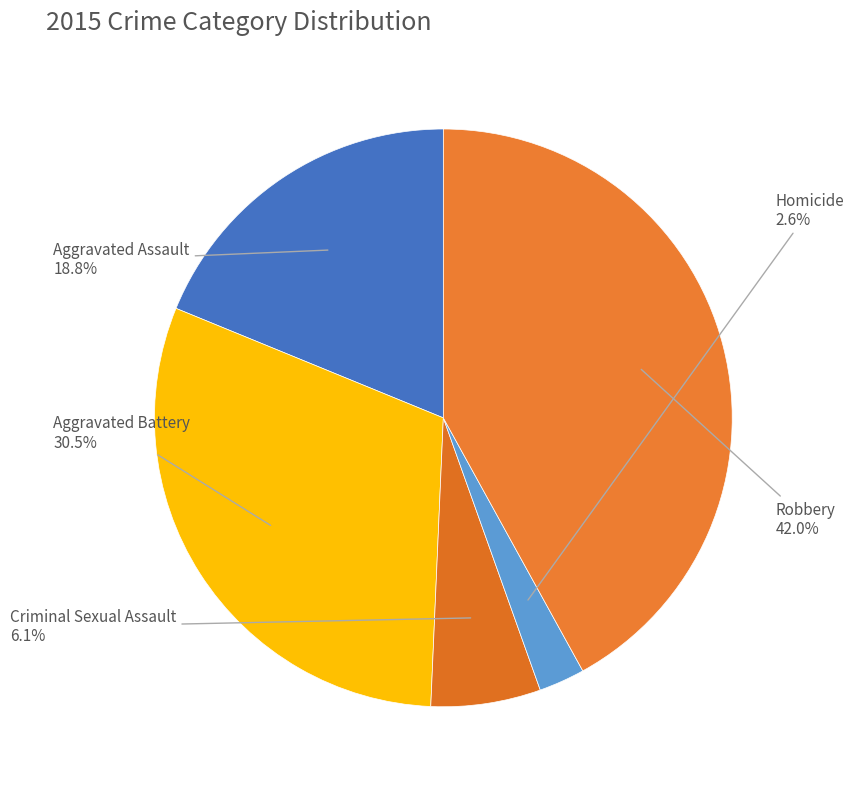

How many slices are in this pie chart?

5